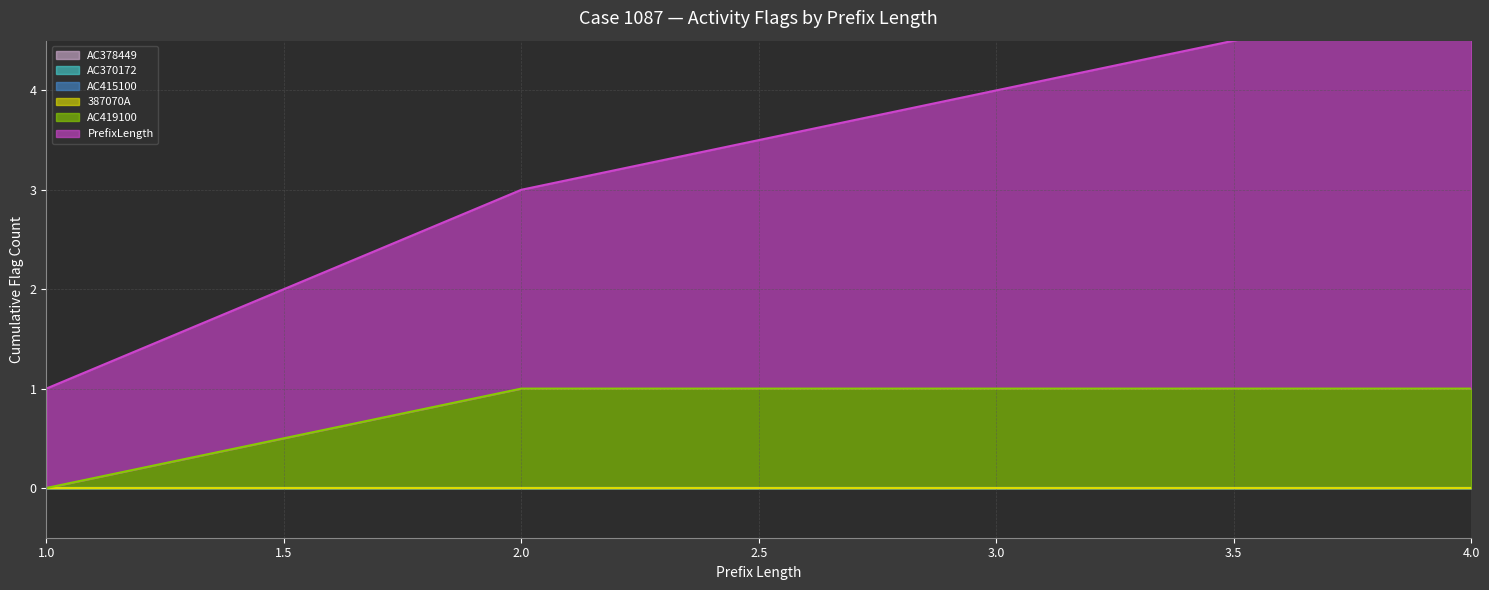

Rank the categories by 387070A value from highest to lowest.

1, 2, 3, 4